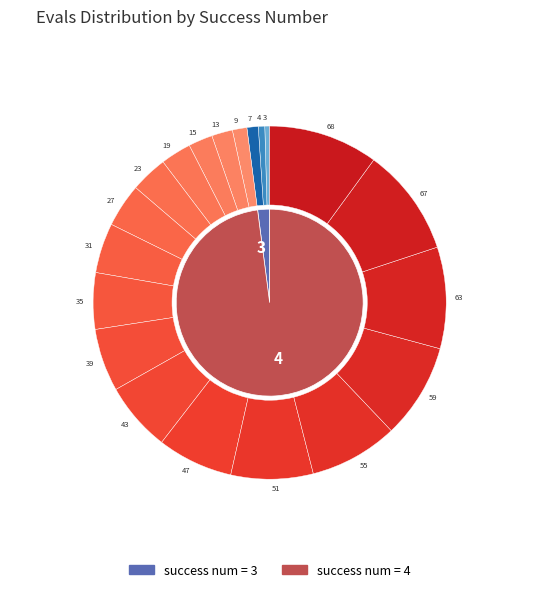

Count the number of slices in the pie.

20